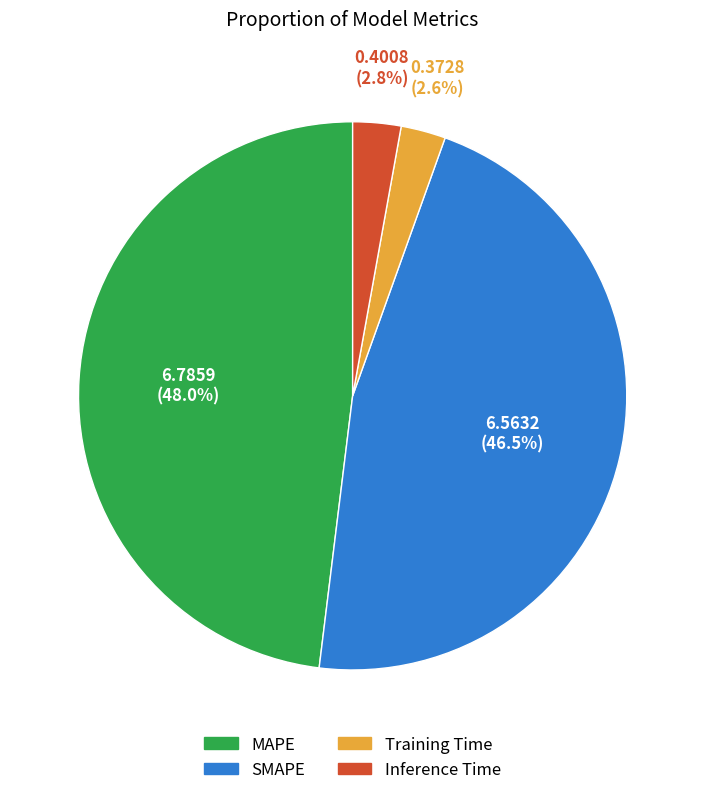

The Training Time slice represents 3% of the pie. True or false?

True